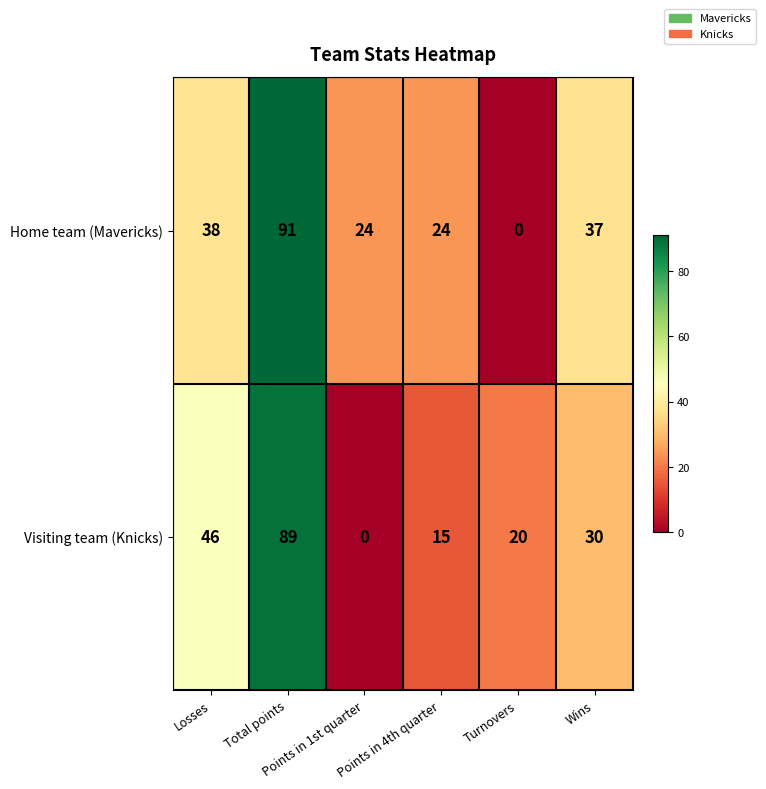

Rank the series by their average value, from highest to lowest.

Home team (Mavericks), Visiting team (Knicks)